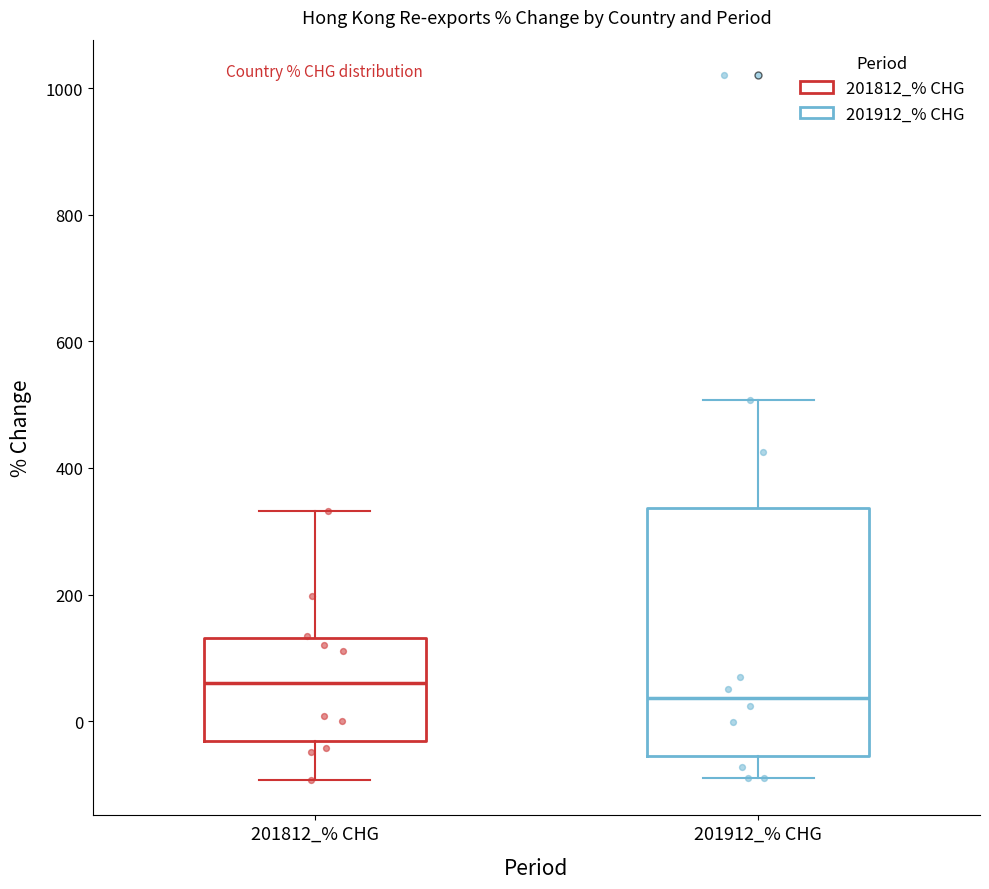

Which box has the lowest median line?

201912_% CHG